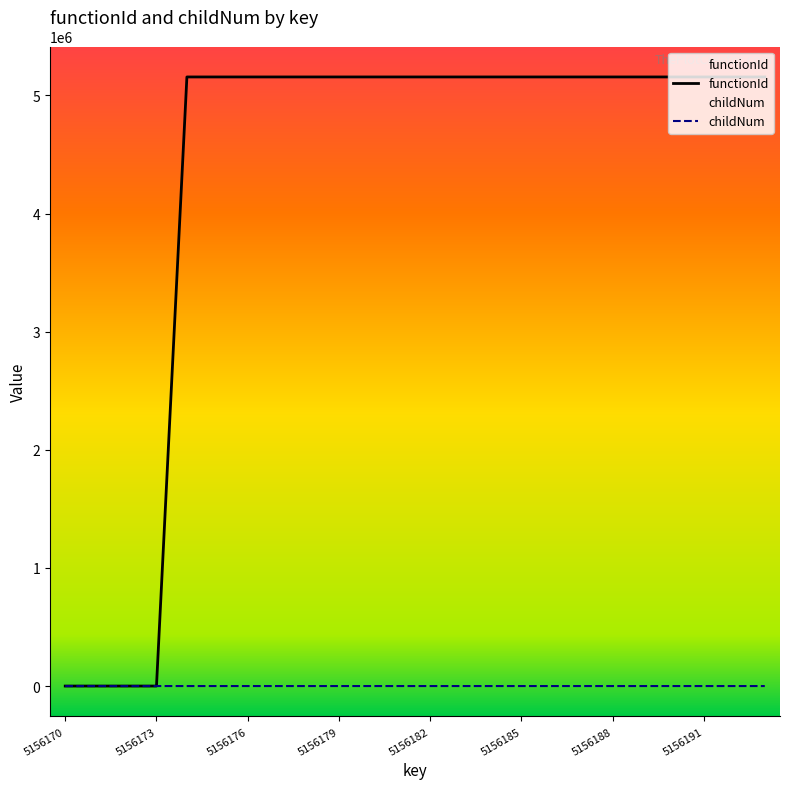

Is it true that functionId equals -2723067 at 5156170?

False